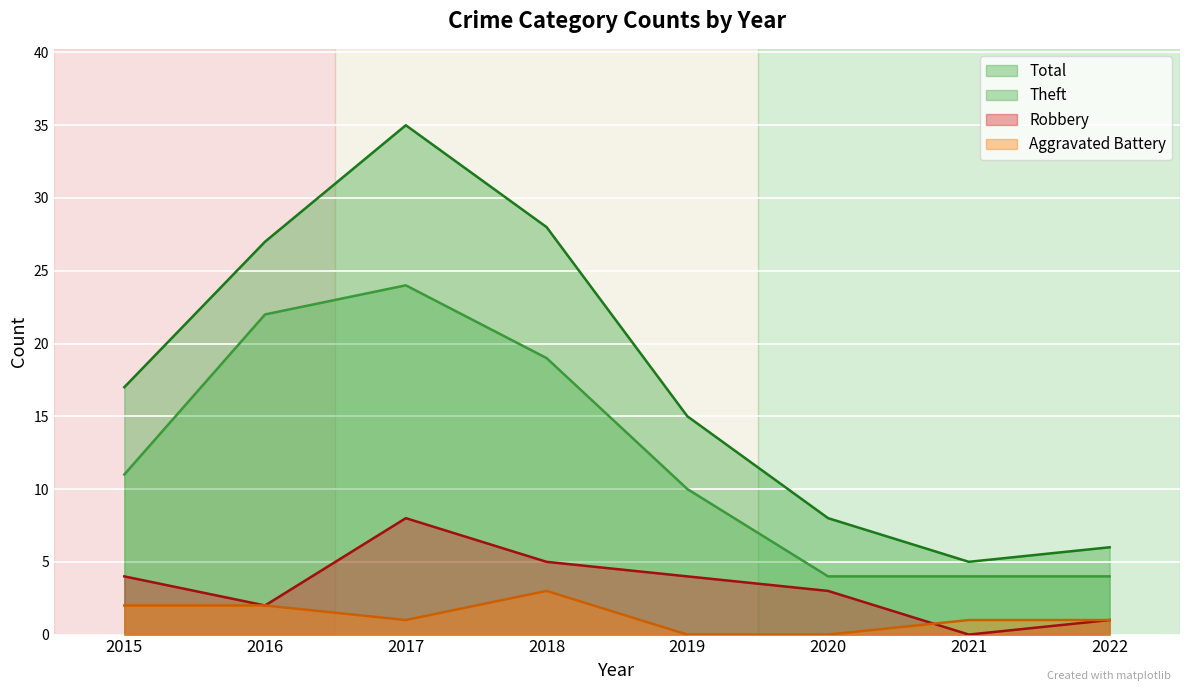

Which has a higher value, 2020 or 2022?

2020